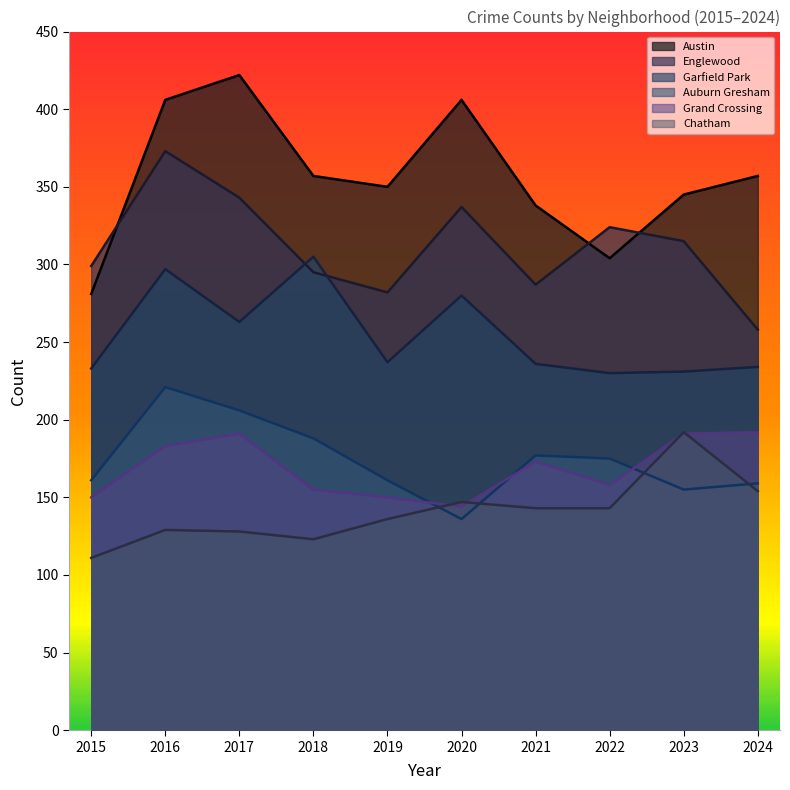

Which series has the largest range (max minus min)?

Austin